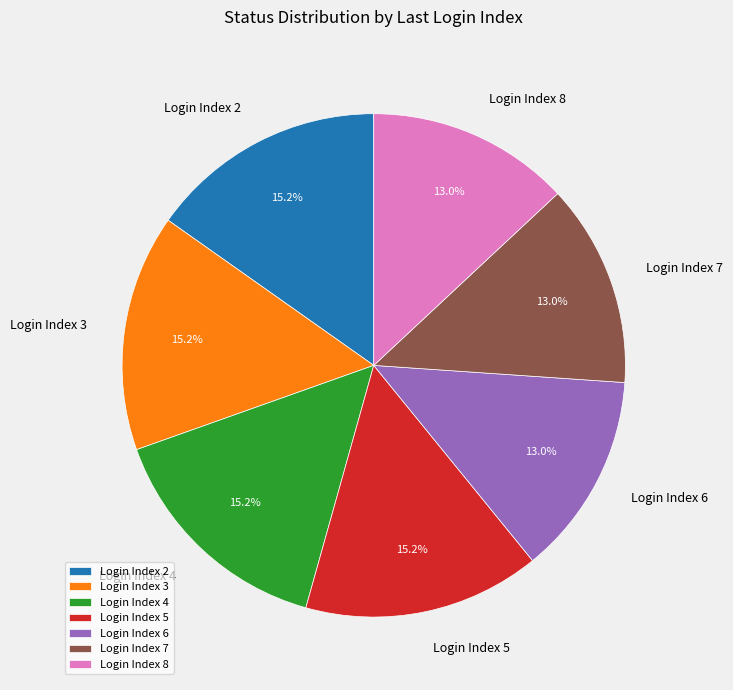

To the nearest percent, what is the difference between the largest and smallest slice percentages?

2%